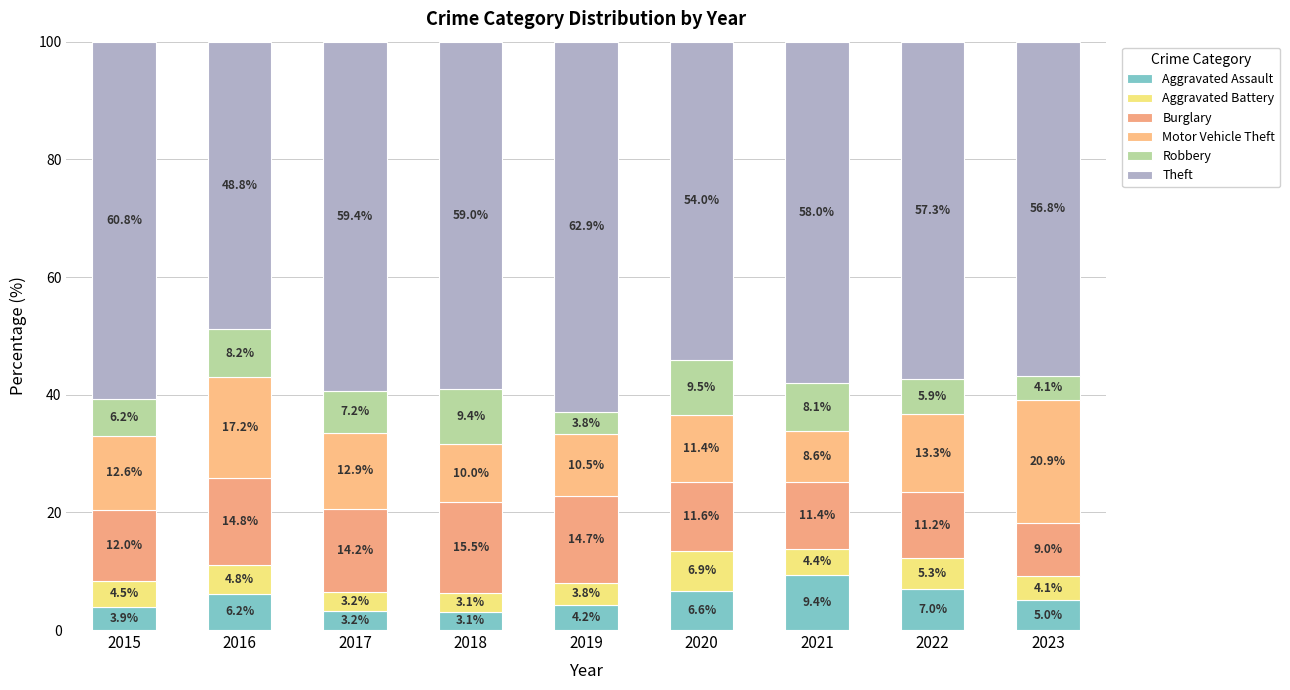

How many values in the Aggravated Assault series exceed 5?

5